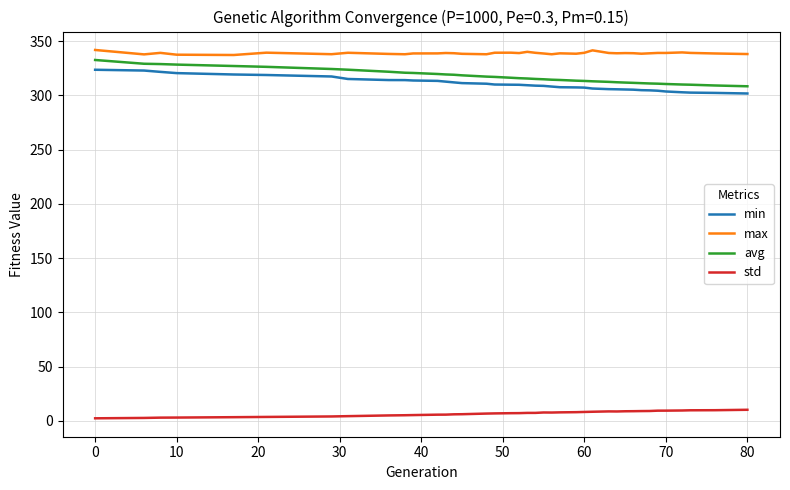

What is the greatest value displayed?

341.8